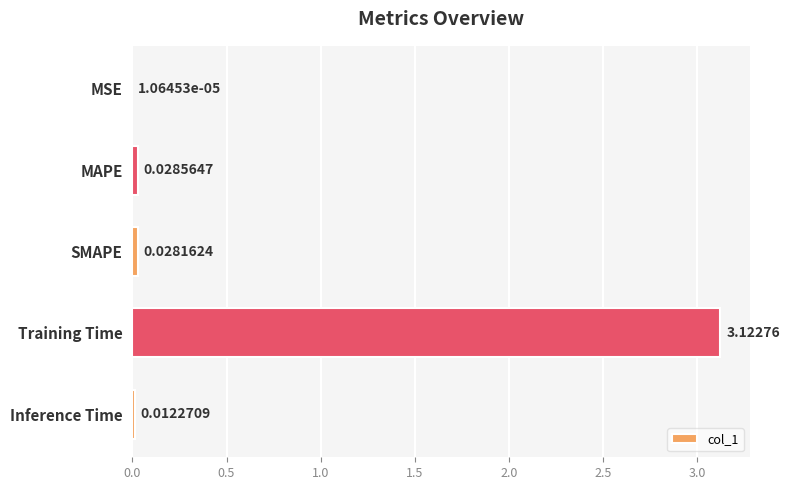

What is the sum of all values?

3.2